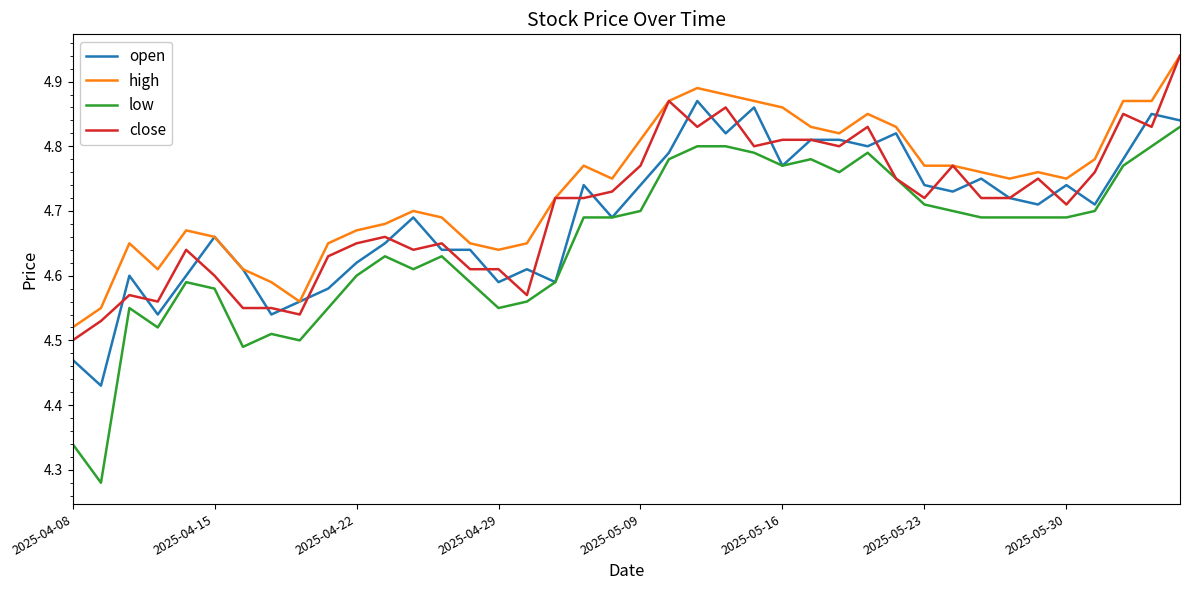

True or false: high and low cross at least once.

False